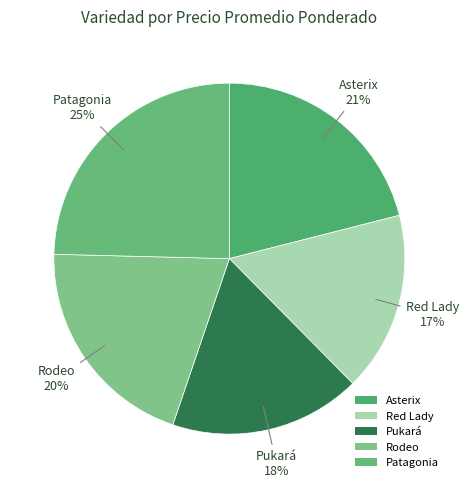

Which category has the smallest portion of the pie?

Red Lady